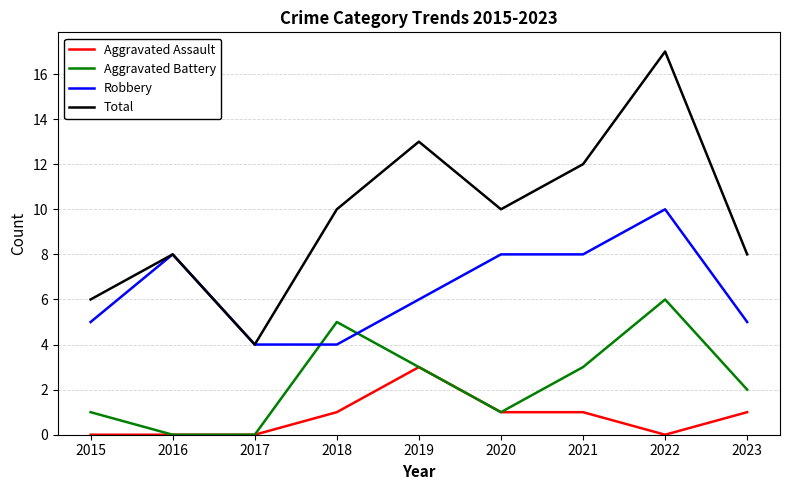

Is it true that Aggravated Battery equals 6 at 2022?

True